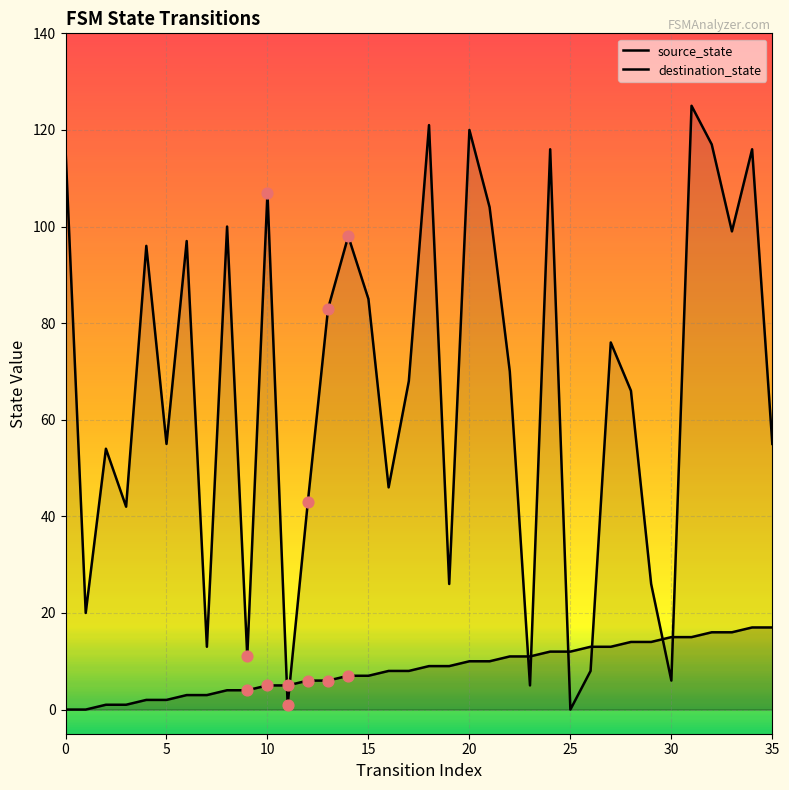

What are all the series names shown in the legend?

source_state, destination_state